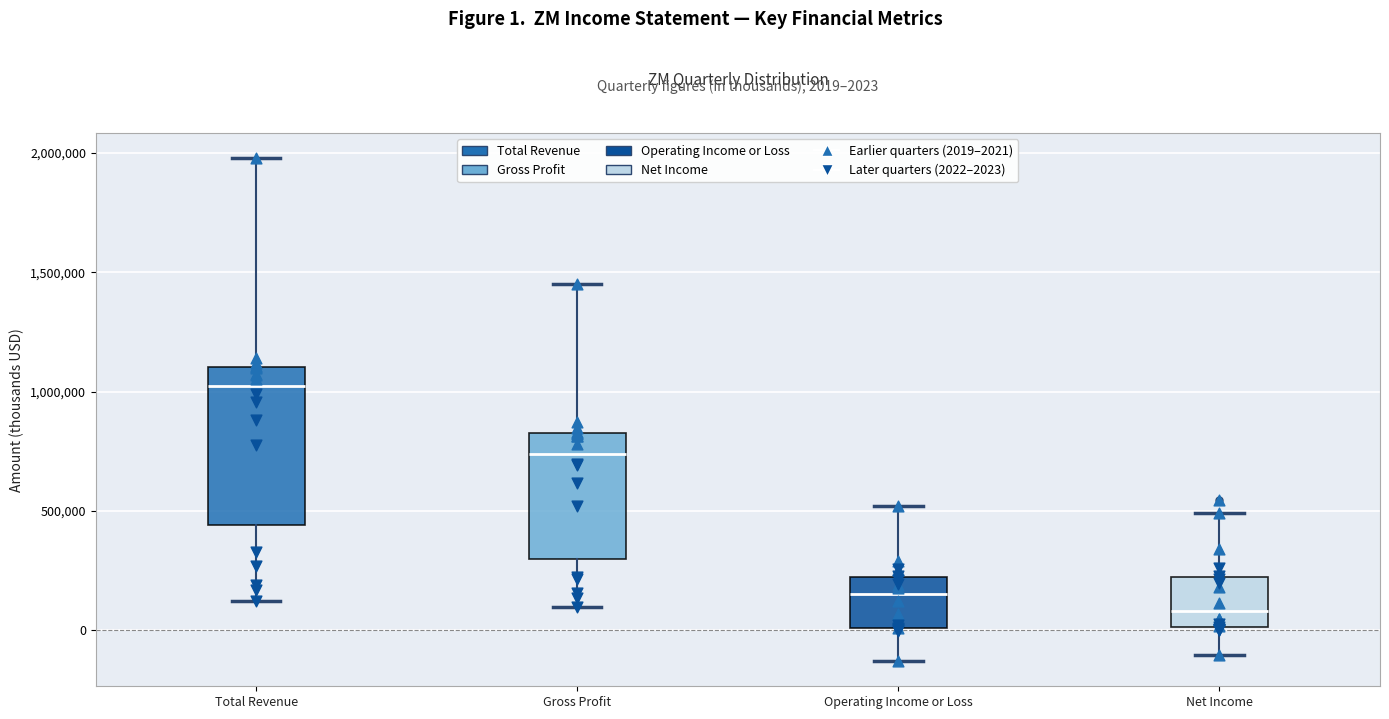

Which box is the tallest, from its lower edge to its upper edge?

Total Revenue